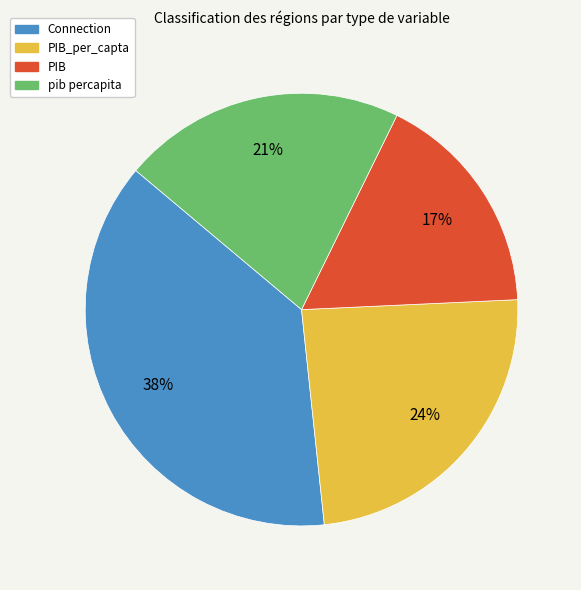

To the nearest percent, what is the average slice percentage?

25%